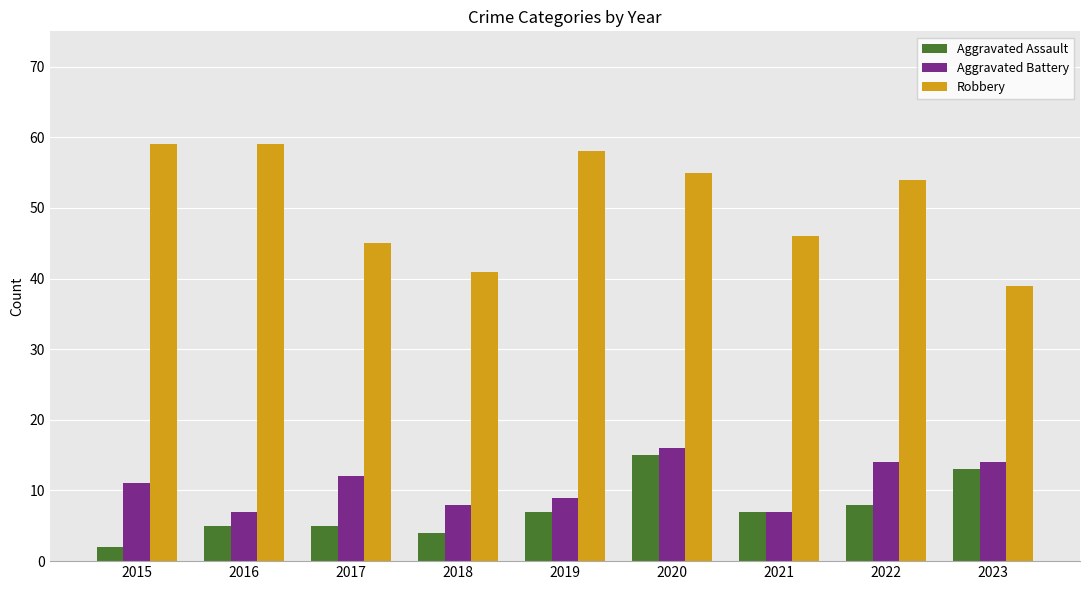

Reading left to right, transcribe all the data shown in this chart.

Aggravated Assault: 2015=2	2016=5	2017=5	2018=4	2019=7	2020=15	2021=7	2022=8	2023=13
Aggravated Battery: 2015=11	2016=7	2017=12	2018=8	2019=9	2020=16	2021=7	2022=14	2023=14
Robbery: 2015=59	2016=59	2017=45	2018=41	2019=58	2020=55	2021=46	2022=54	2023=39